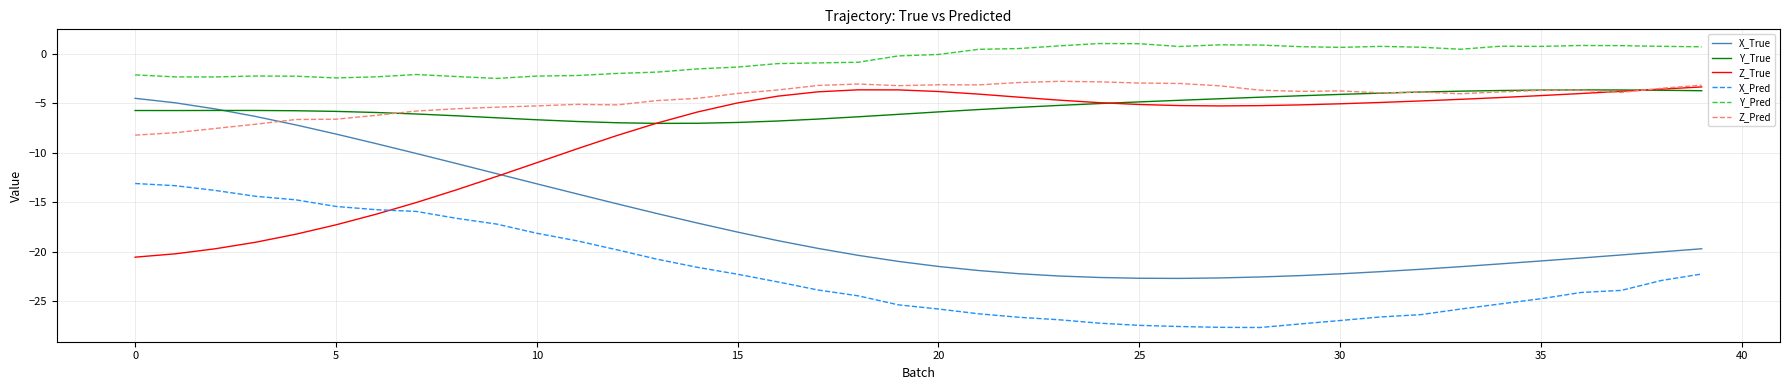

What is the minimum value for X_True?

-22.7